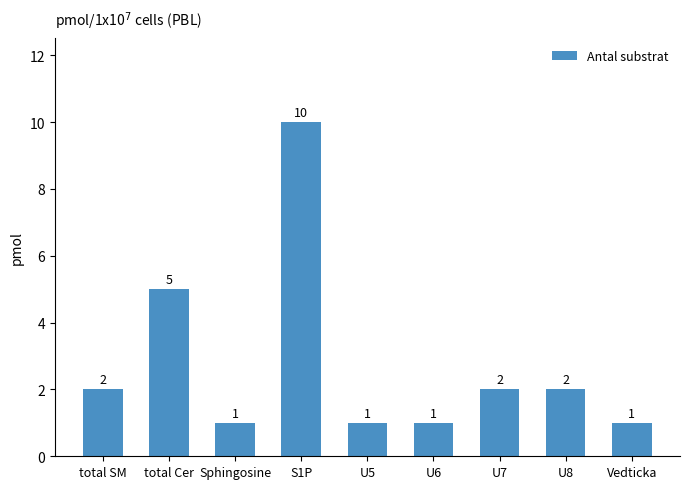

What is the value of the 2nd bar from the left?

5